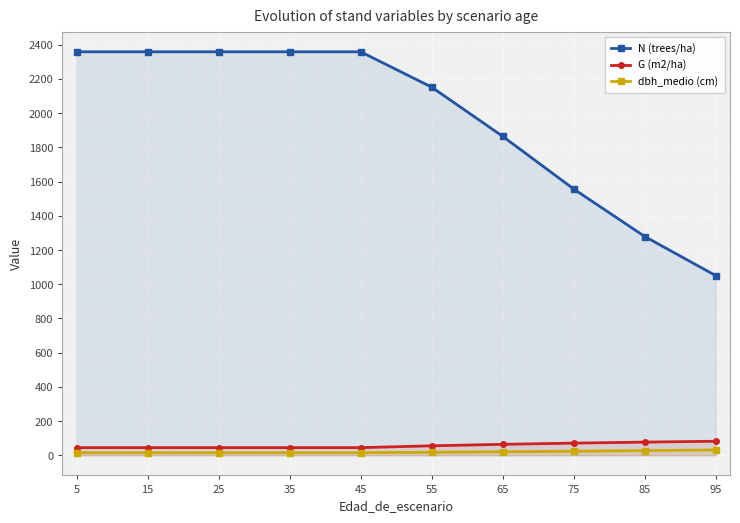

The G (m2/ha) series shows 44.5 at 15. True or false?

True